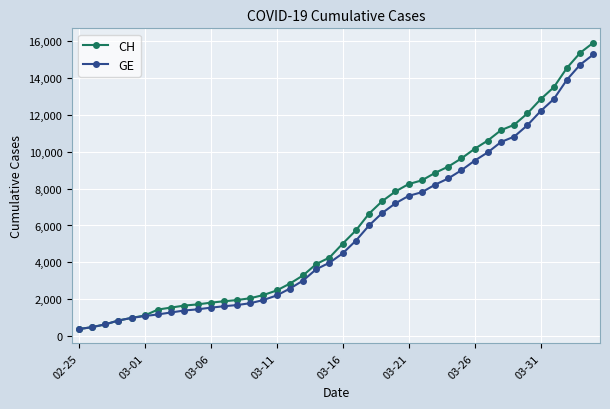

What is the highest value of the CH series?

15926